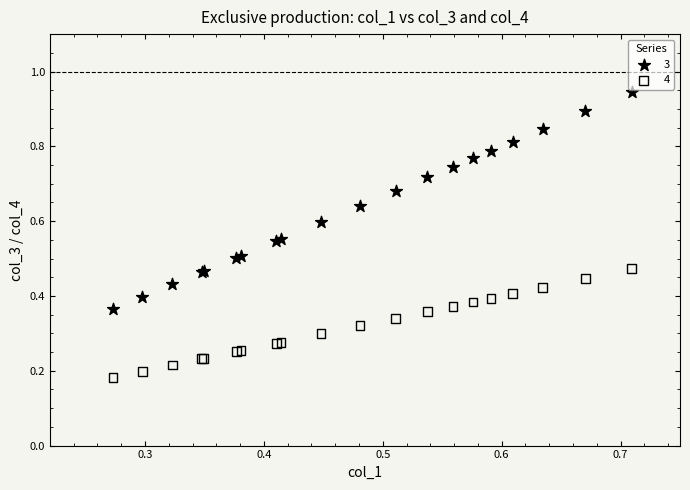

What are all the series names shown in the legend?

3, 4